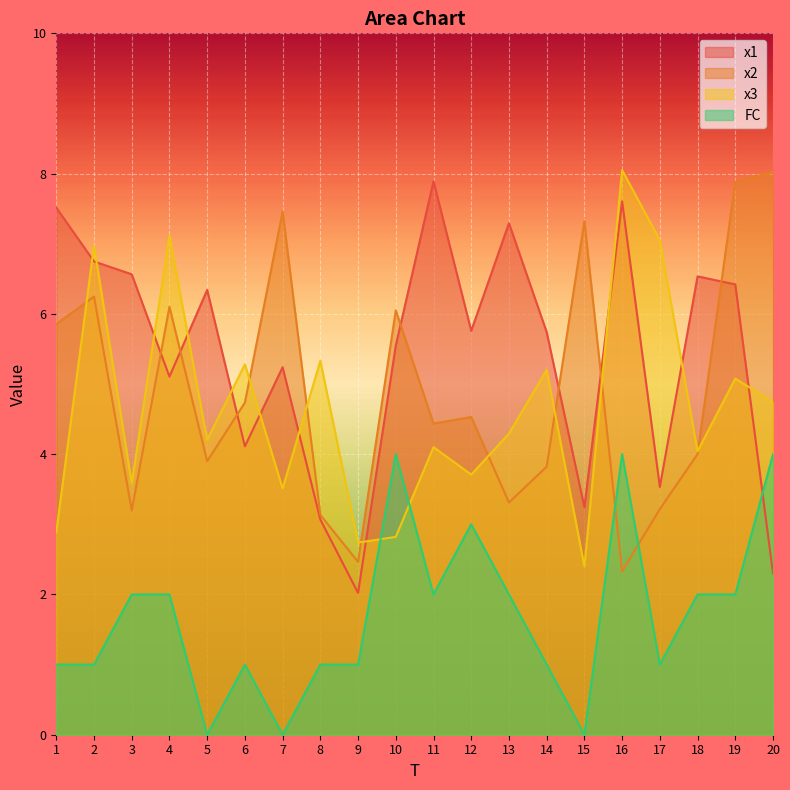

In x2, how many points are lower than both neighbors (excluding endpoints)?

6